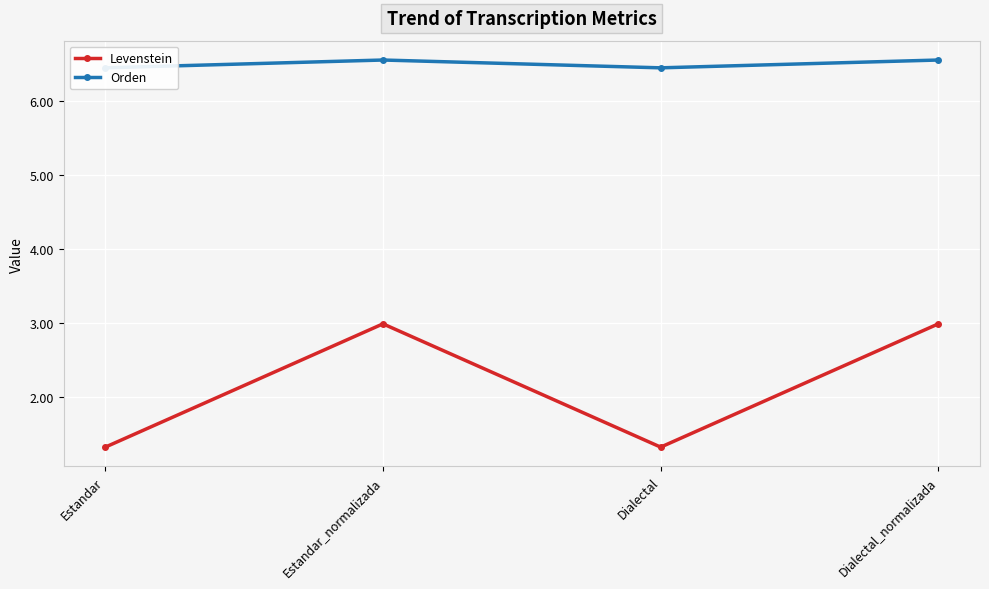

What value does the Levenstein series have at Dialectal_normalizada?

3.0